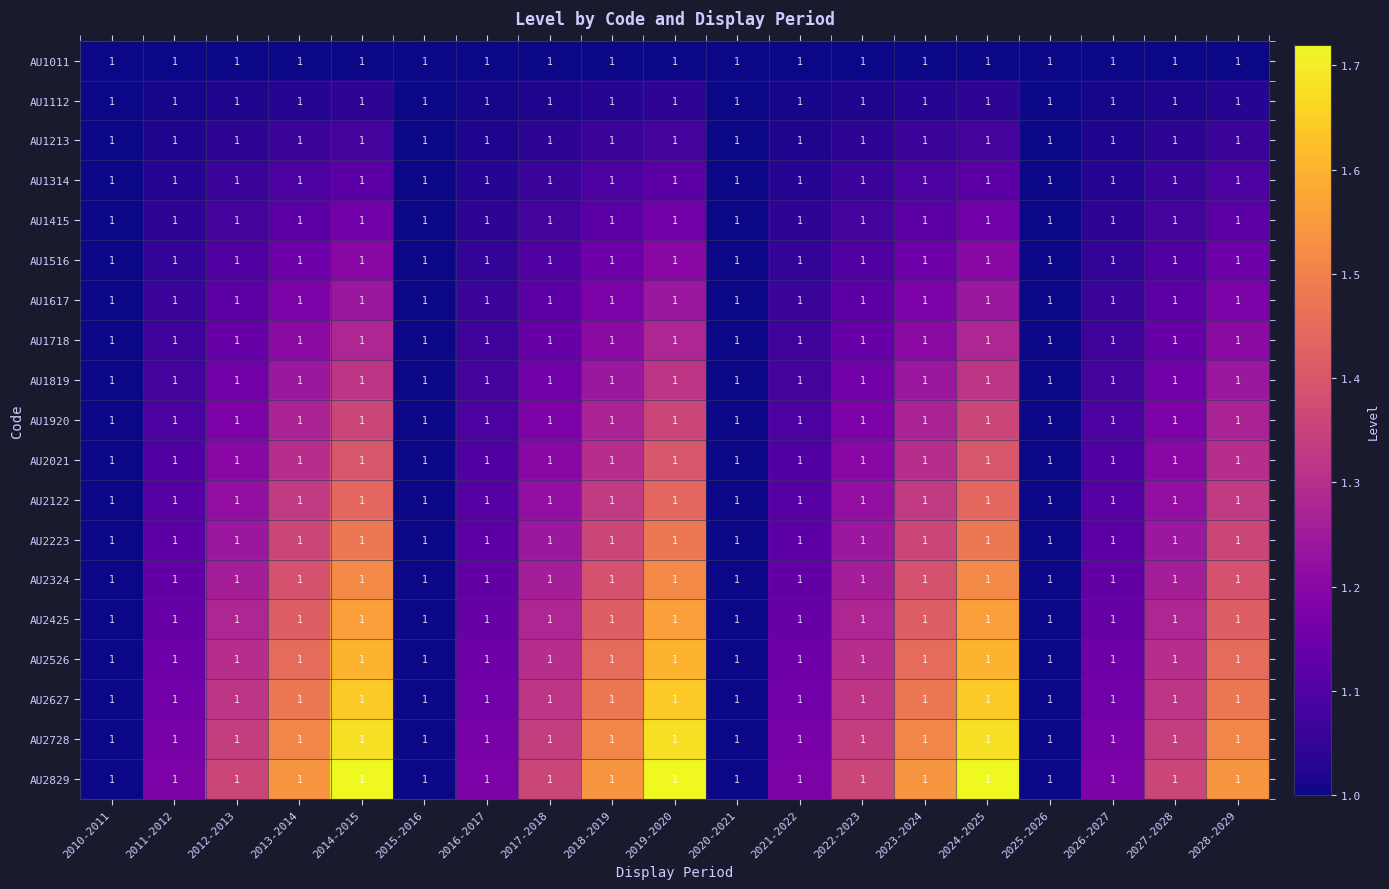

True or false: AU2425 has a value of 1.4 at 2018-2019.

True